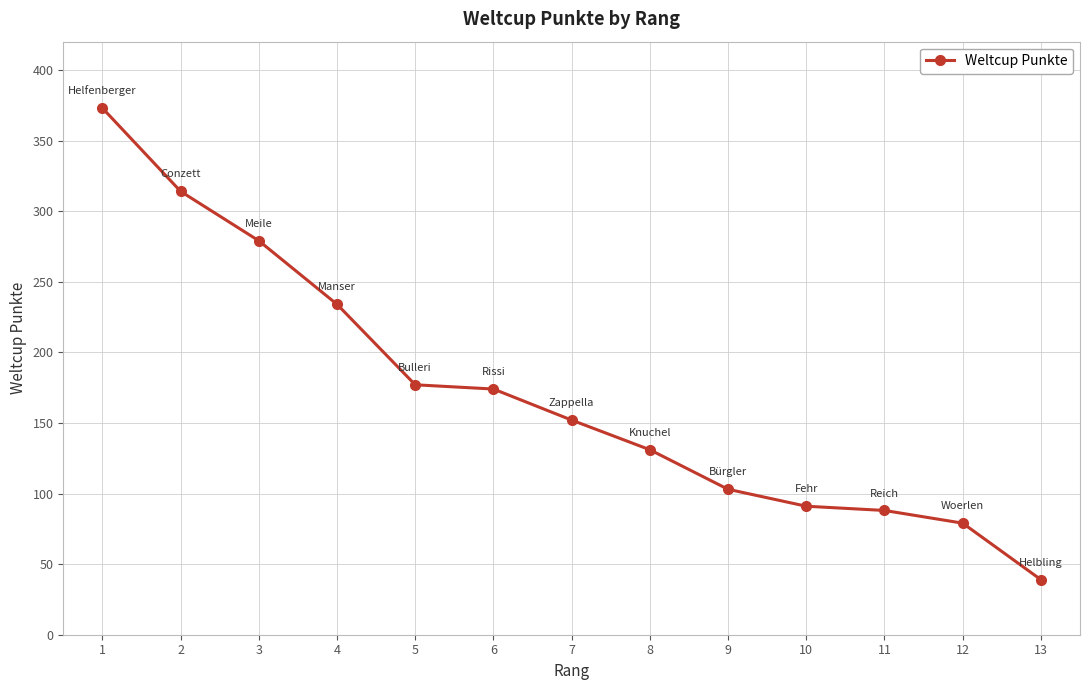

What is the value of the 5th point from the left?

177